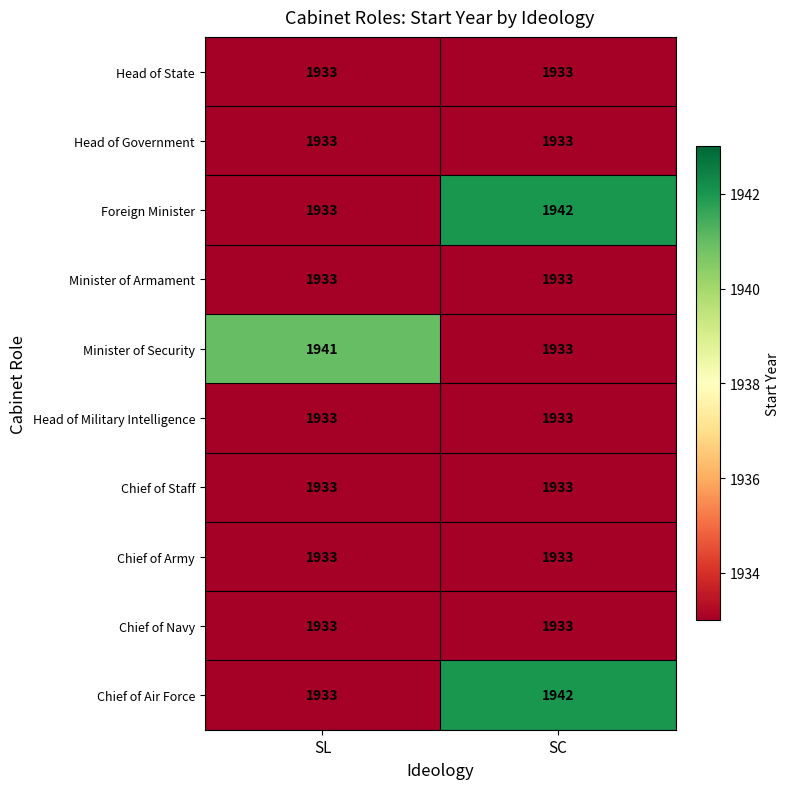

At which category is the sum across all series the highest?

SC